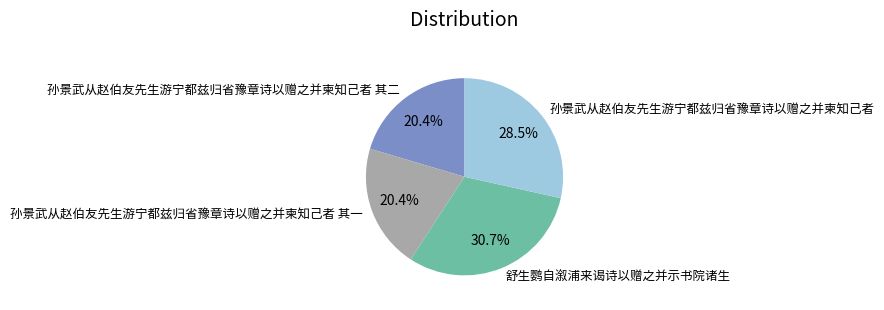

Is it true that 孙景武从赵伯友先生游宁都兹归省豫章诗以赠之并柬知己者 其二 is 20% of the pie?

True